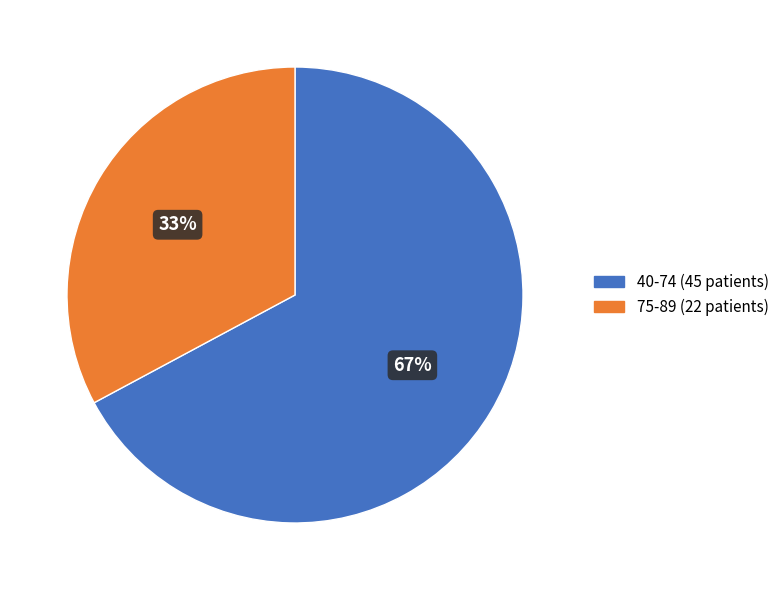

Is it true that 75-89 is 33% of the pie?

True